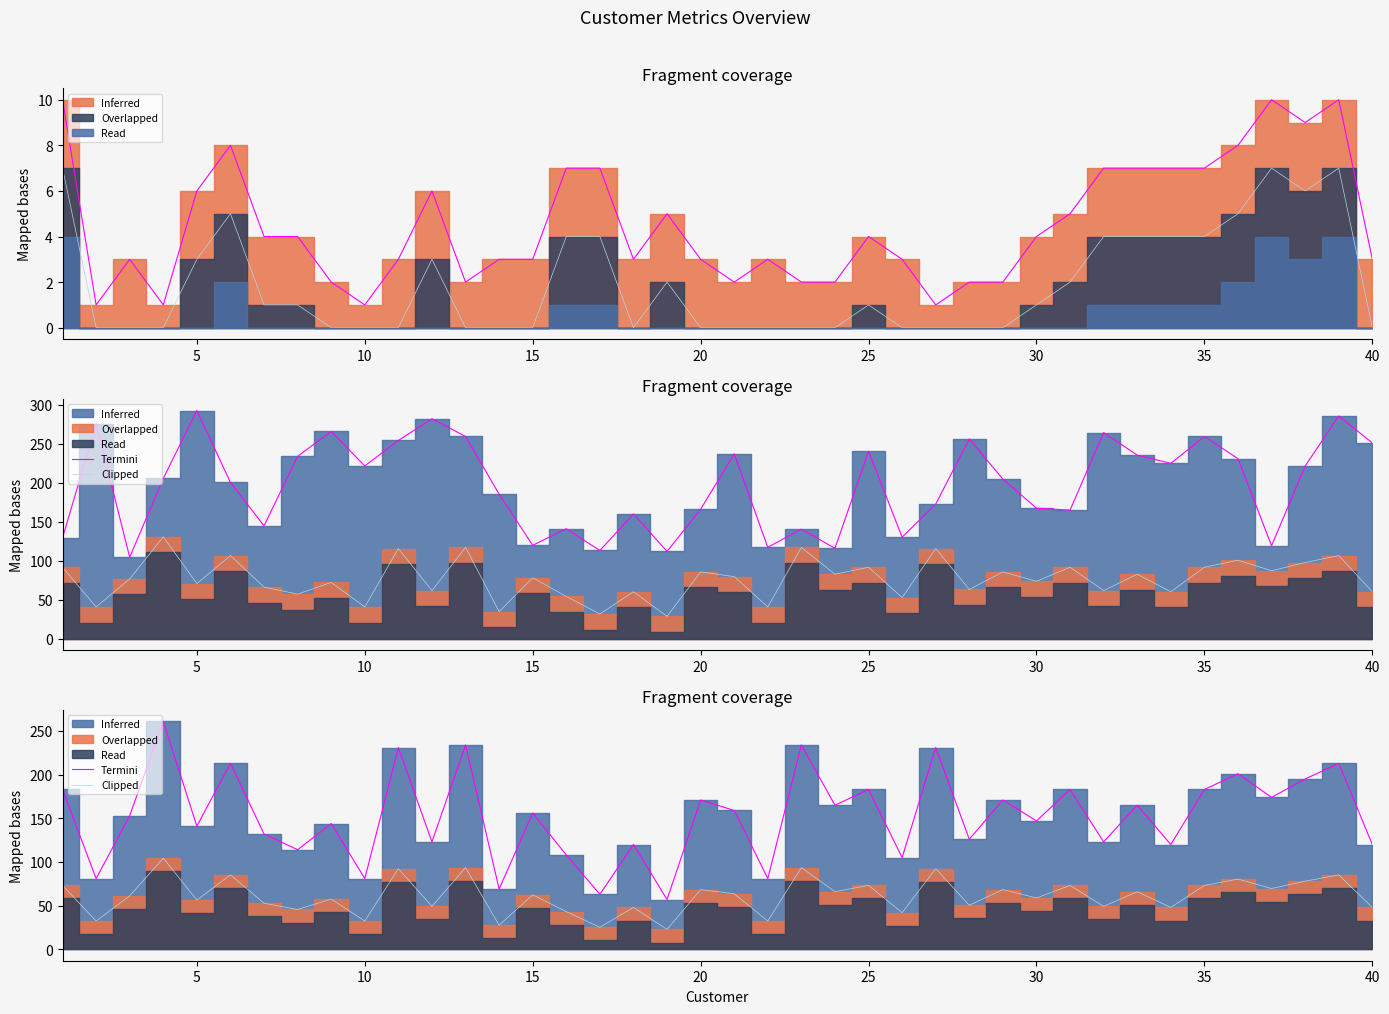

True or false: Termini and Clipped intersect in this chart.

False